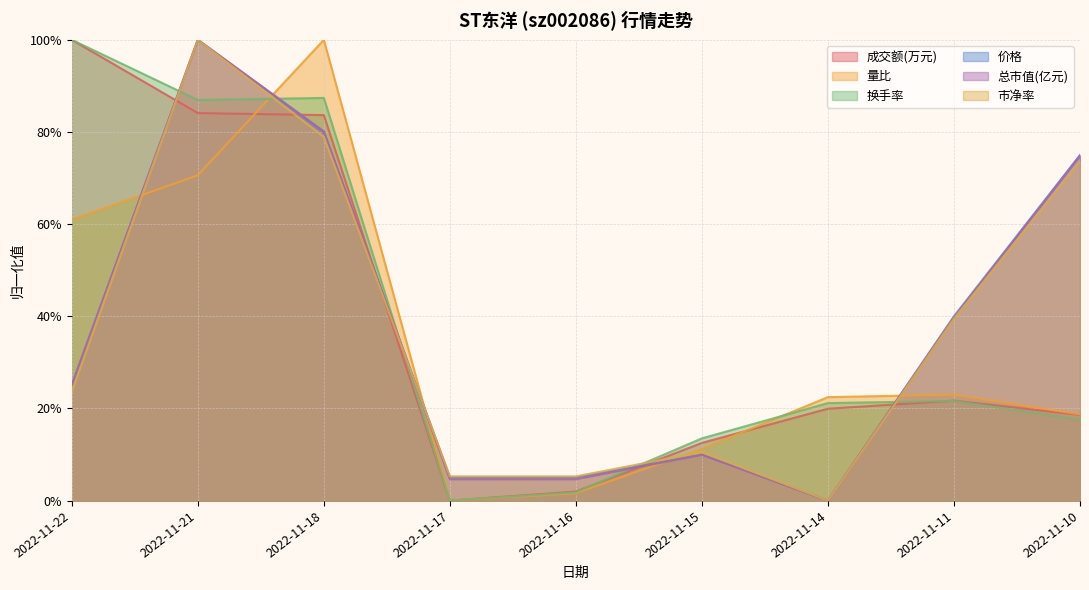

Reading right to left, what are all the values shown in this chart?

成交额(万元): 0.2	0.2	0.2	0.1	0.0	0.0	0.8	0.8	1.0
量比: 0.2	0.2	0.2	0.1	0.0	0.0	1.0	0.7	0.6
换手率: 0.2	0.2	0.2	0.1	0.0	0.0	0.9	0.9	1.0
价格: 0.8	0.4	0.0	0.1	0.0	0.0	0.8	1.0	0.2
总市值(亿元): 0.7	0.4	0.0	0.1	0.0	0.0	0.8	1.0	0.3
市净率: 0.7	0.4	0.0	0.1	0.1	0.1	0.8	1.0	0.2